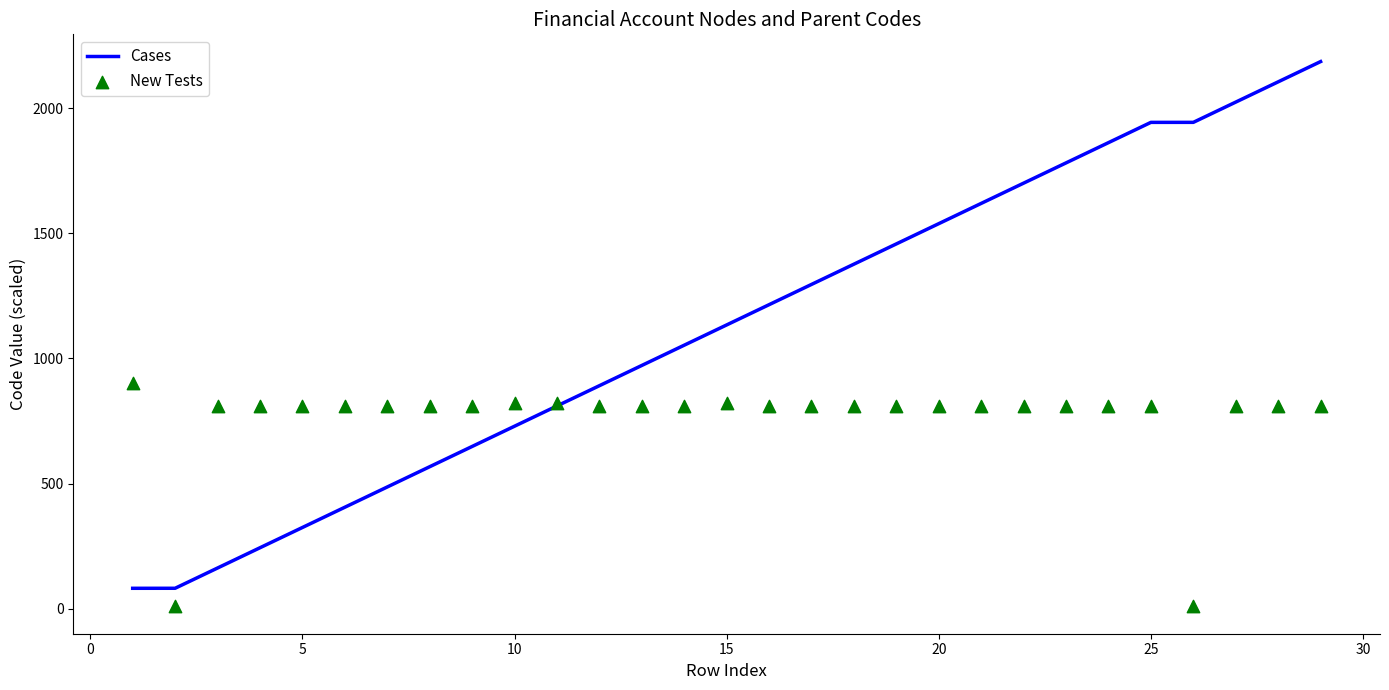

Which series reaches the minimum Y coordinate?

New Tests